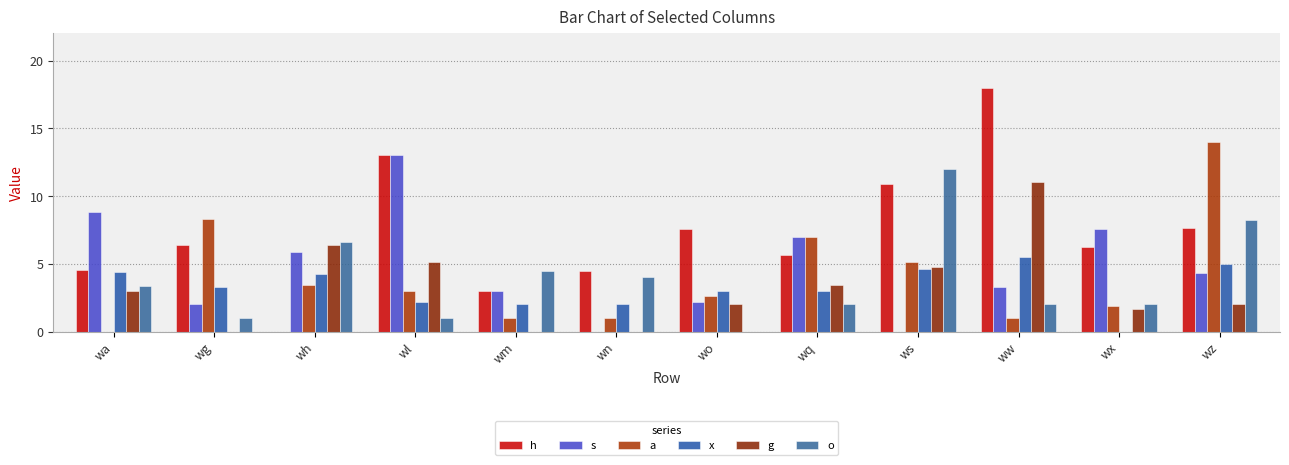

What is the difference between the s values at wl and wx?

5.5